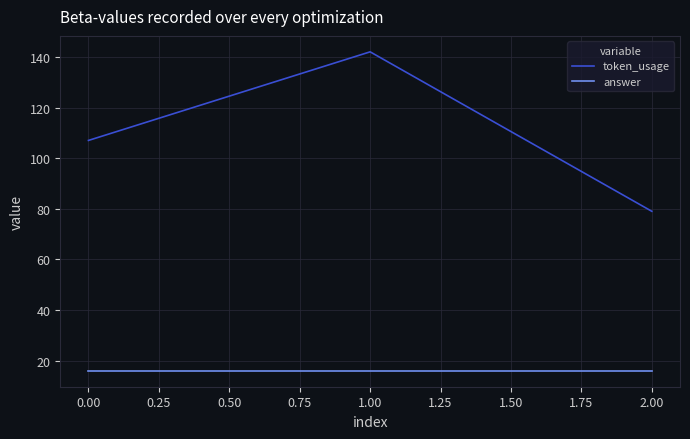

Count the number of categories in the chart.

3